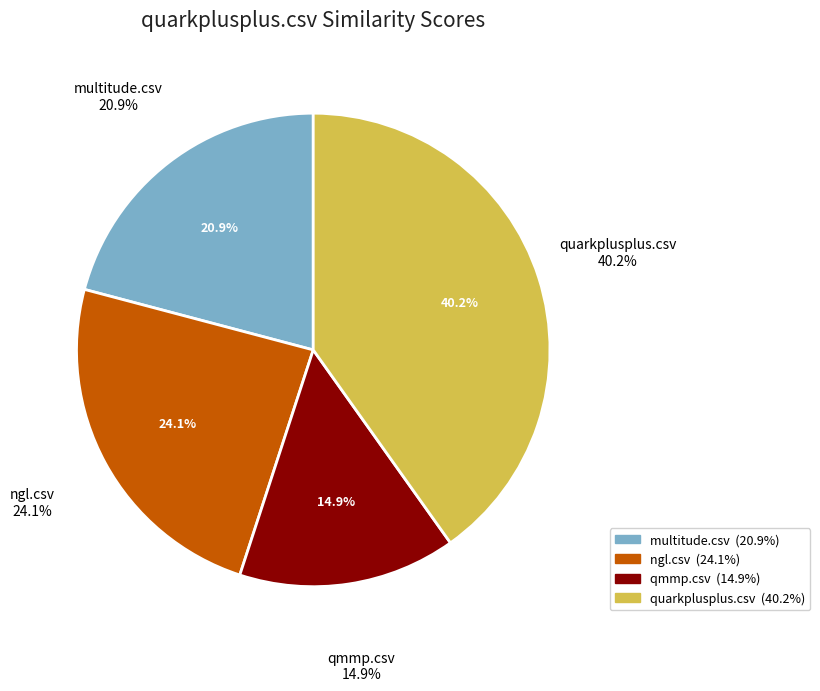

The multitude.csv slice represents 26% of the pie. True or false?

False